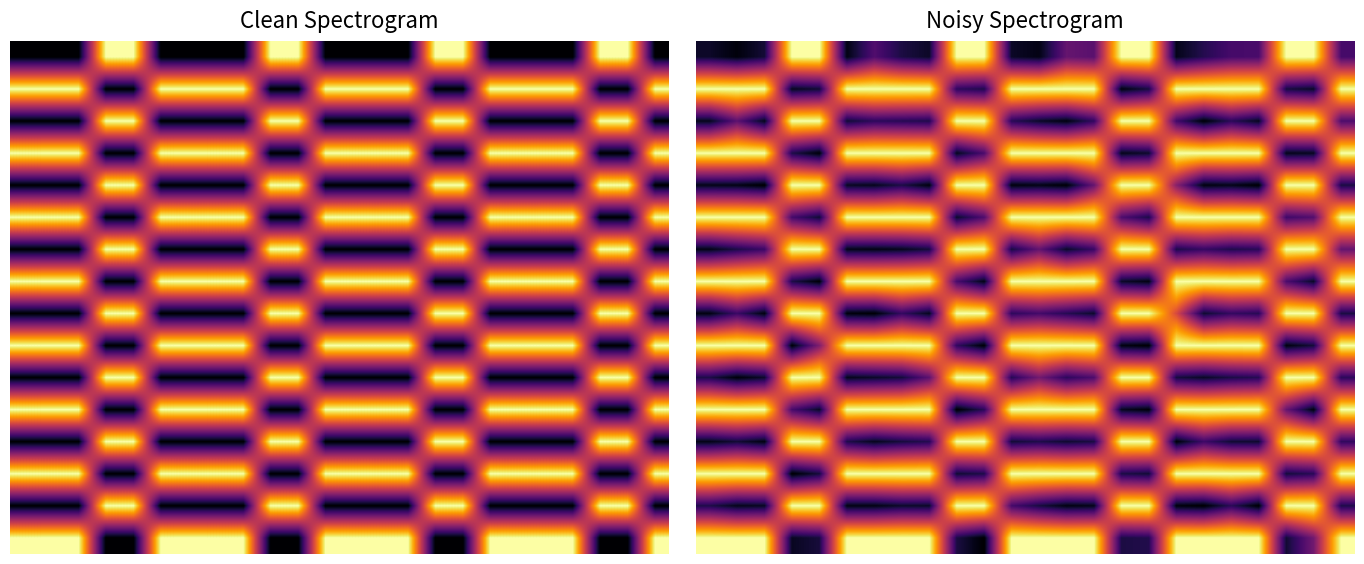

At which category is the sum across all series the highest?

17